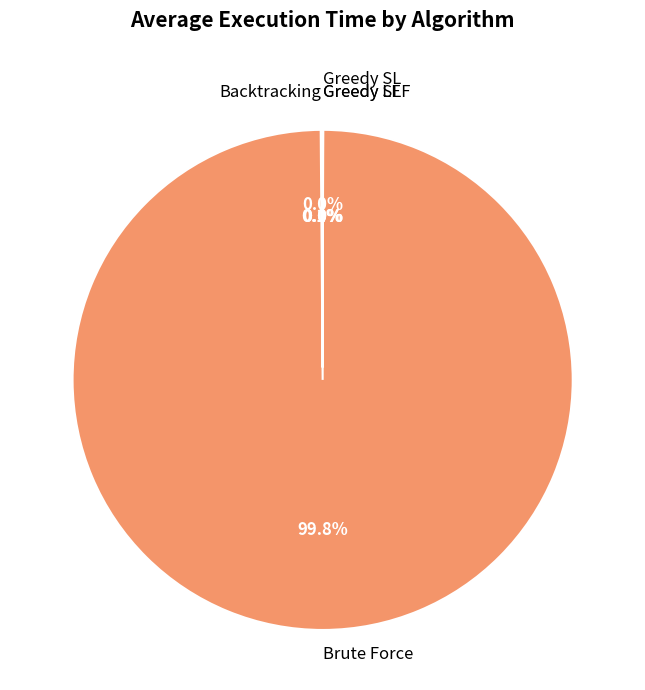

What is the largest slice in the pie chart?

Brute Force